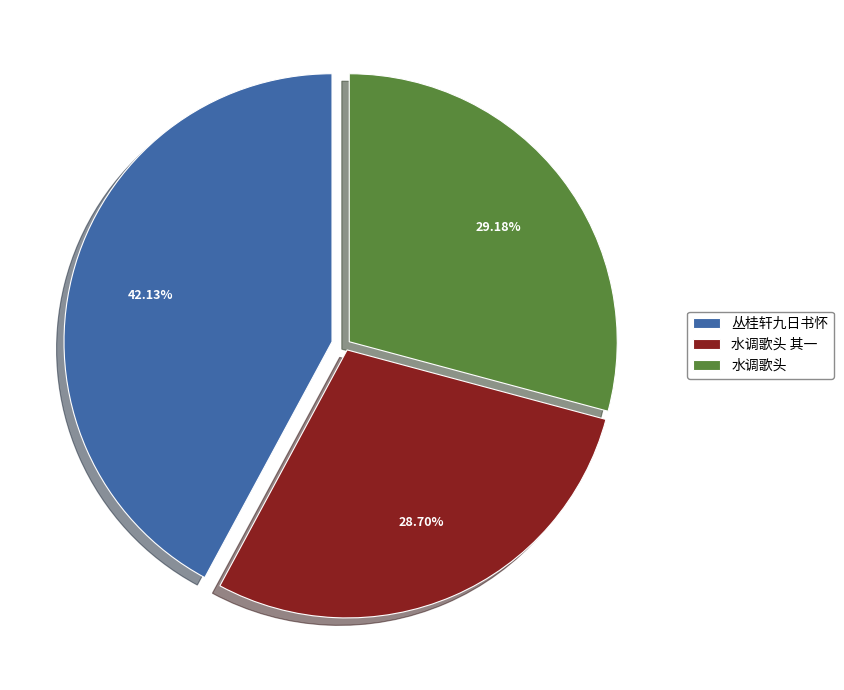

Is the sum of 水调歌头 其一 and 丛桂轩九日书怀 greater than half?

Yes